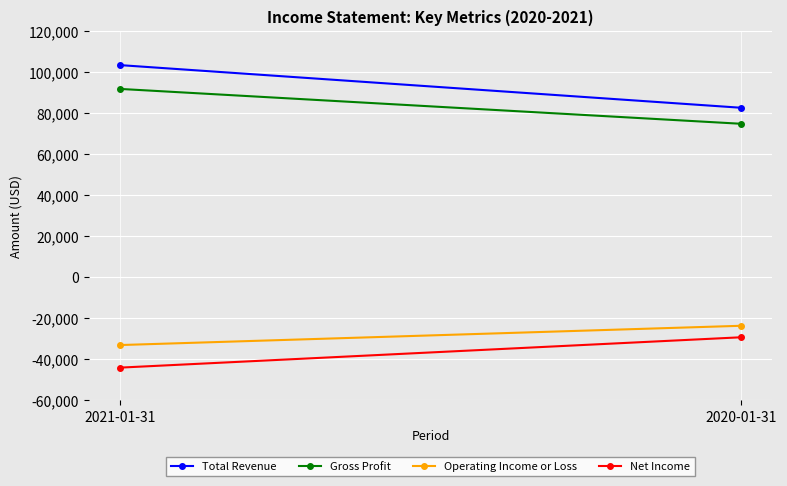

What is the average value of the Gross Profit series?

83200